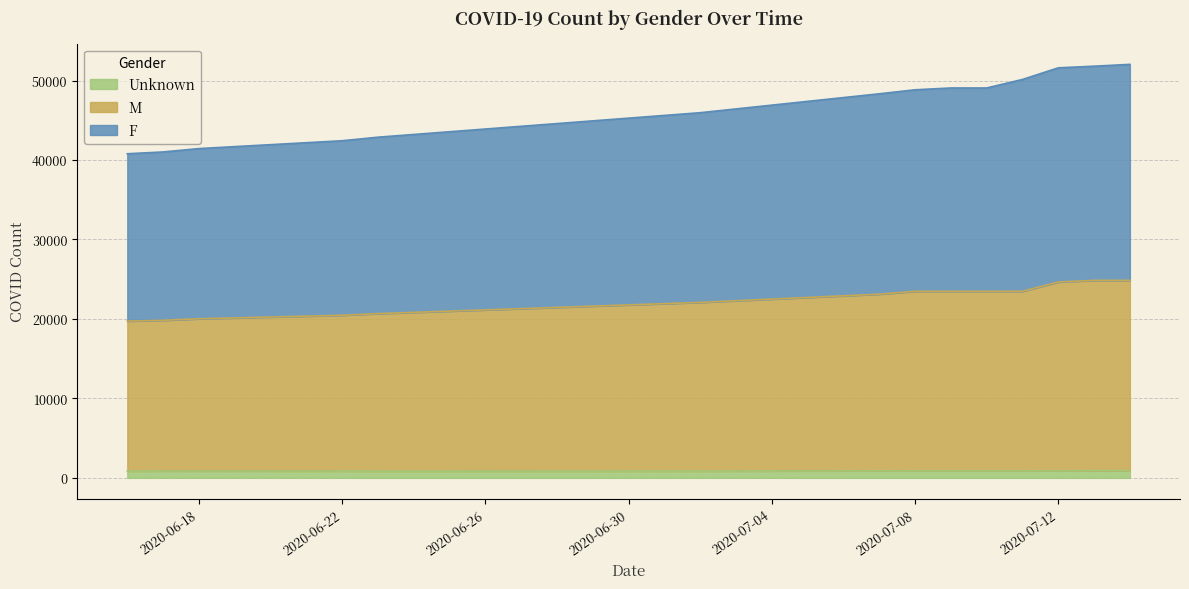

At which category is the sum across all series the highest?

2020-07-14